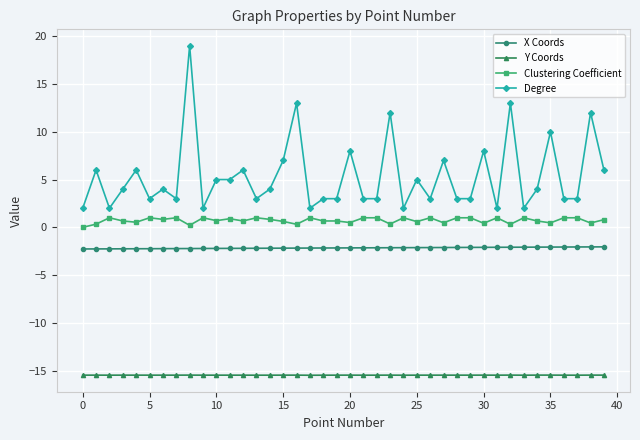

True or false: Y Coords and Degree cross at least once.

False